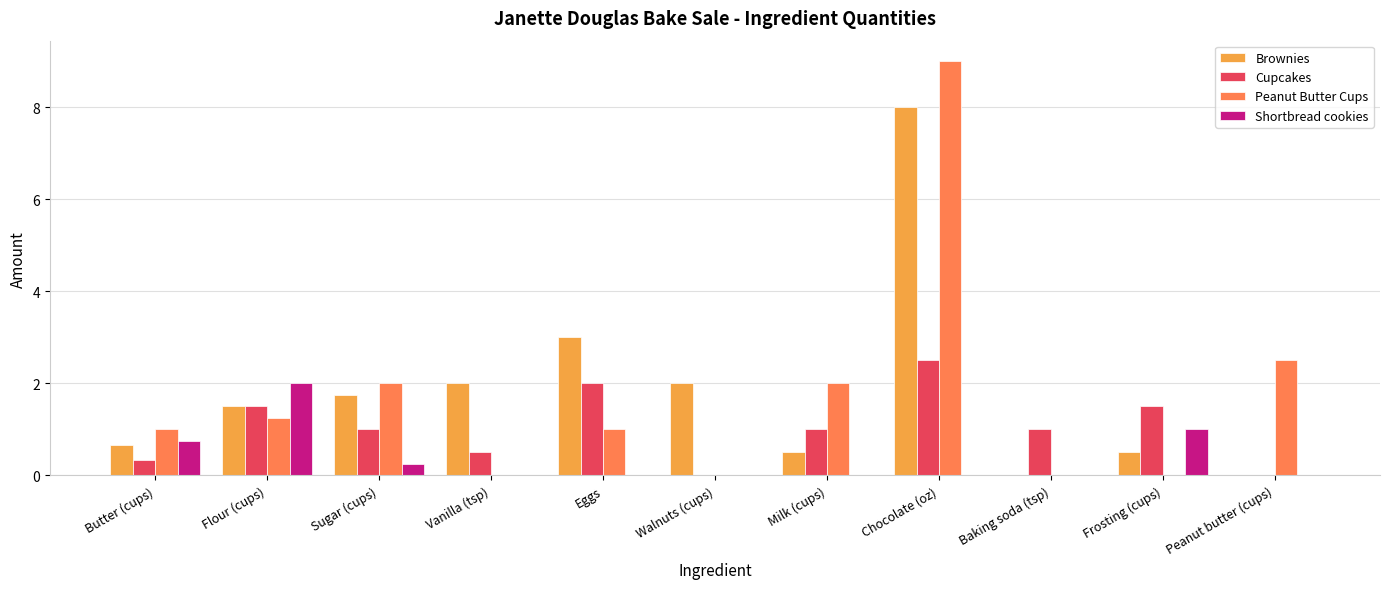

What is the sum of the Peanut Butter Cups values at Eggs and Vanilla (tsp)?

1.0